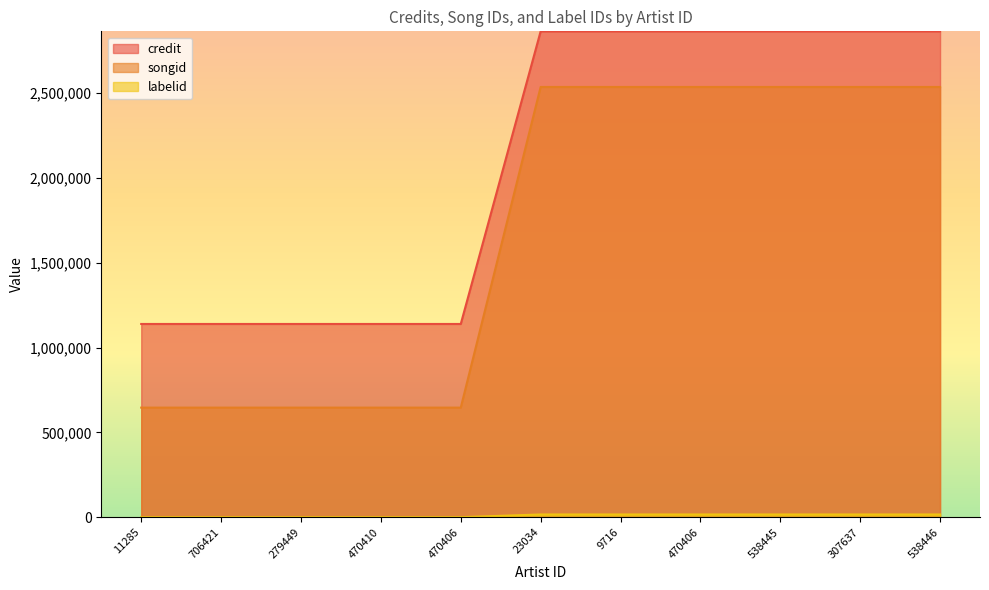

True or false: credit and songid cross at least once.

False